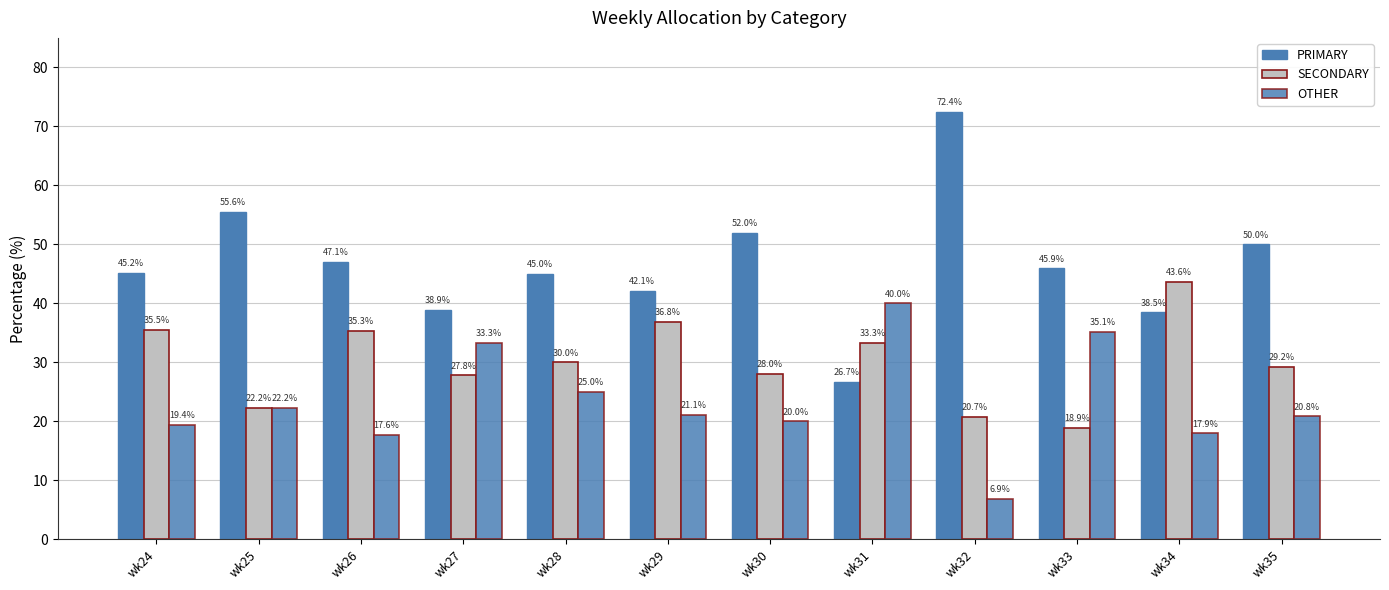

Reading left to right, extract all data points from this chart.

PRIMARY: wk24=45.2	wk25=55.6	wk26=47.1	wk27=38.9	wk28=45.0	wk29=42.1	wk30=52.0	wk31=26.7	wk32=72.4	wk33=45.9	wk34=38.5	wk35=50.0
SECONDARY: wk24=35.5	wk25=22.2	wk26=35.3	wk27=27.8	wk28=30.0	wk29=36.8	wk30=28.0	wk31=33.3	wk32=20.7	wk33=18.9	wk34=43.6	wk35=29.2
OTHER: wk24=19.4	wk25=22.2	wk26=17.6	wk27=33.3	wk28=25.0	wk29=21.1	wk30=20.0	wk31=40.0	wk32=6.9	wk33=35.1	wk34=17.9	wk35=20.8